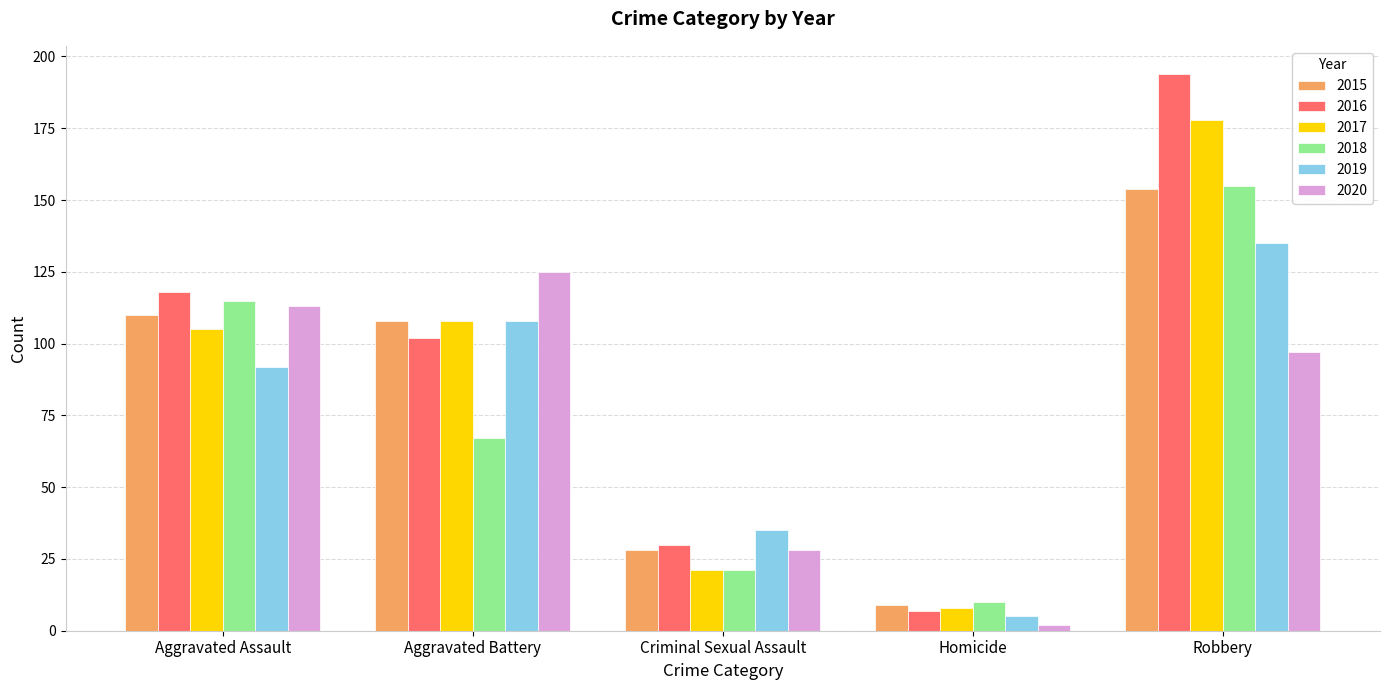

What is the difference between the highest and lowest values at Aggravated Battery?

58